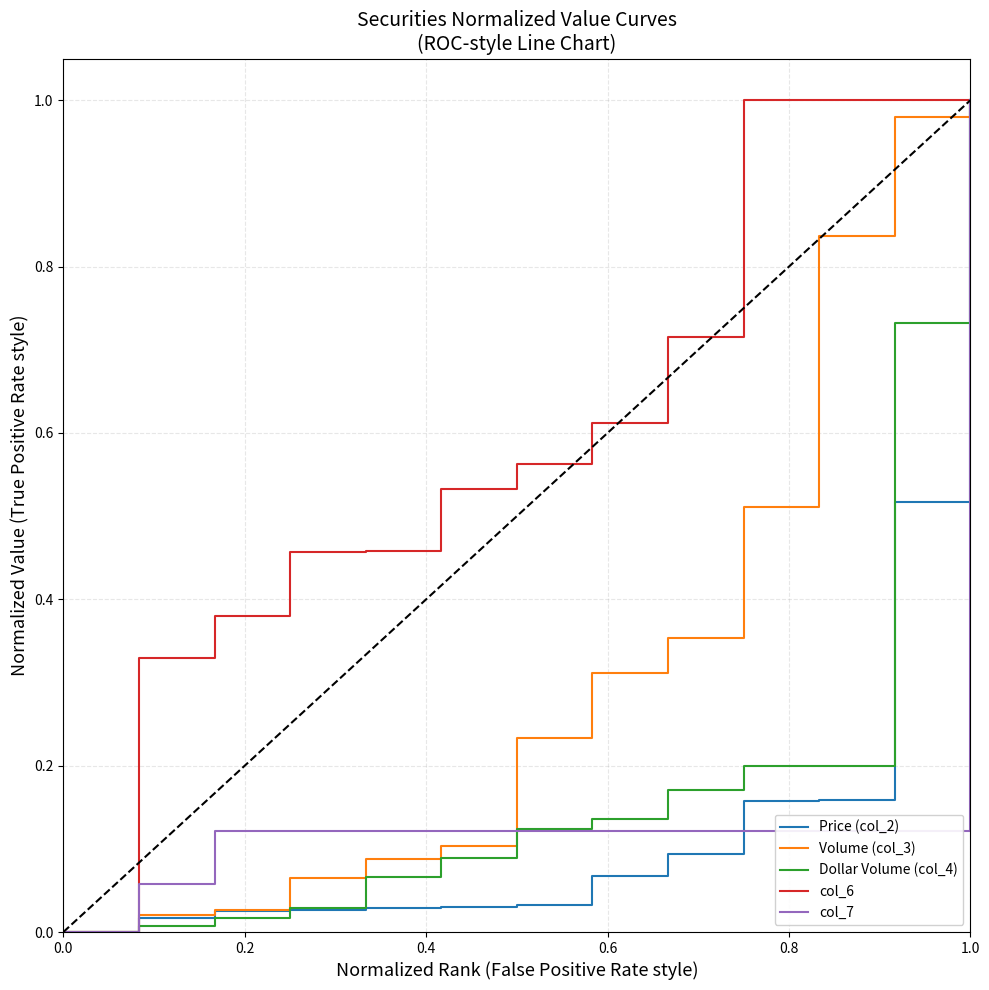

Which series has the largest total across all categories?

col_6